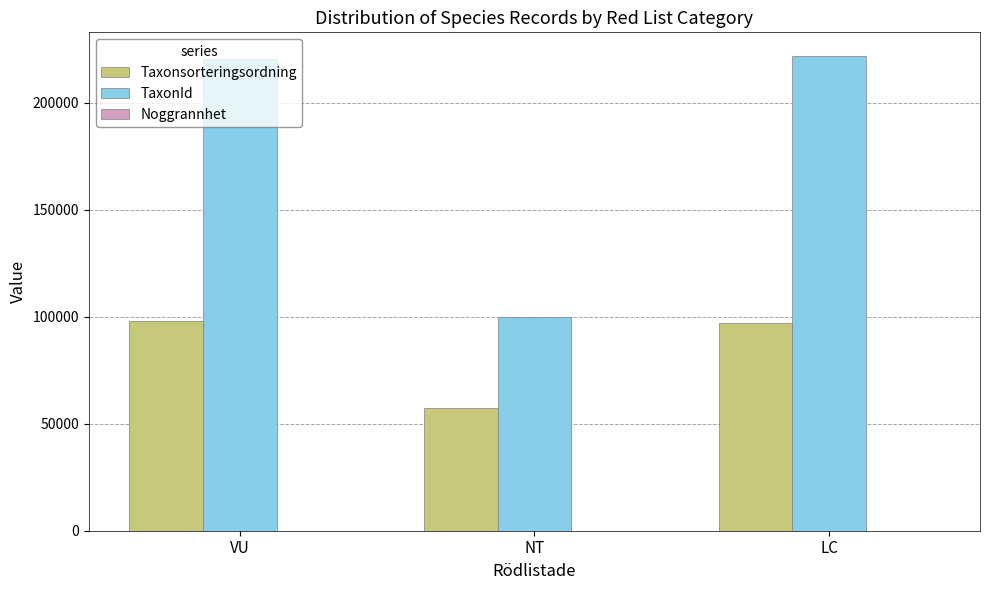

Are the bars horizontal?

No